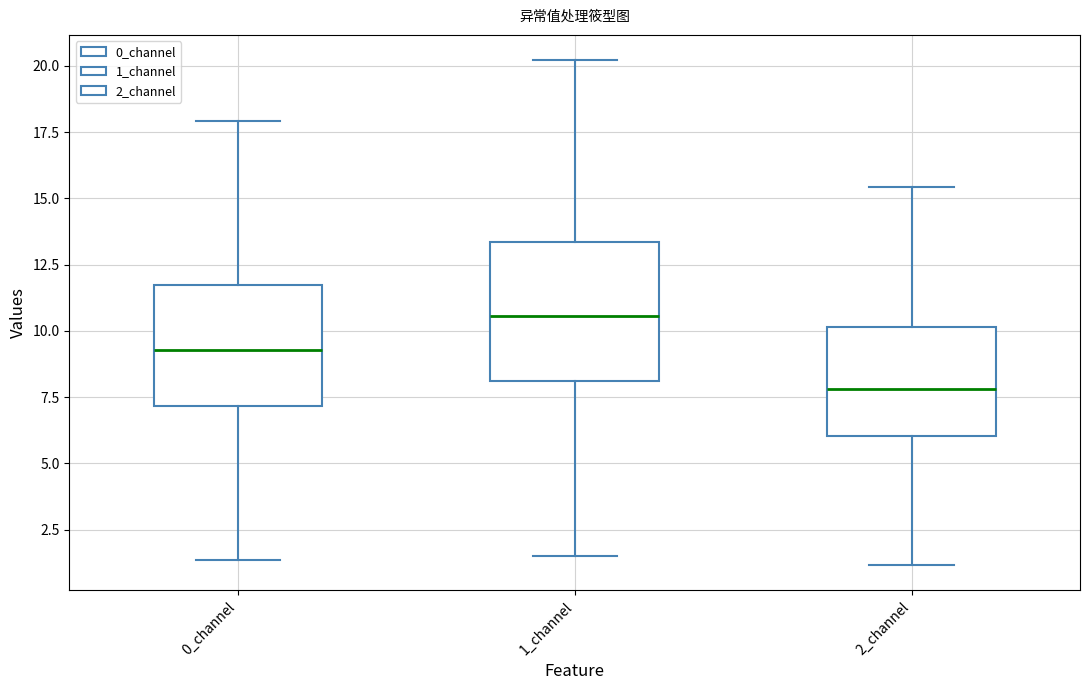

Which box has the lowest median line?

2_channel